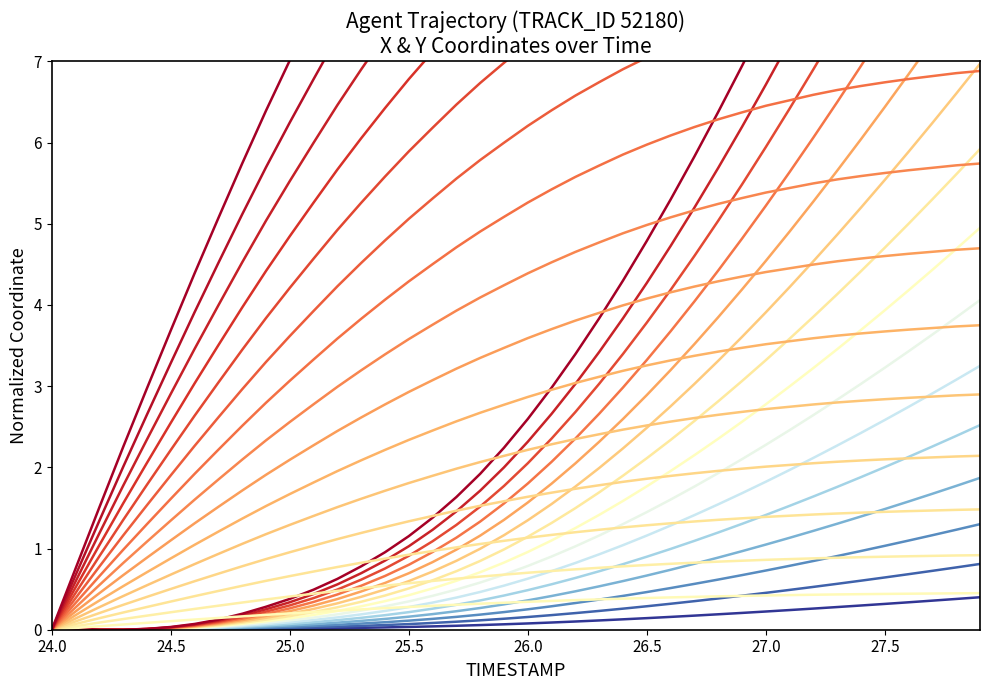

Which series has the largest range (max minus min)?

Y_scale_6.1